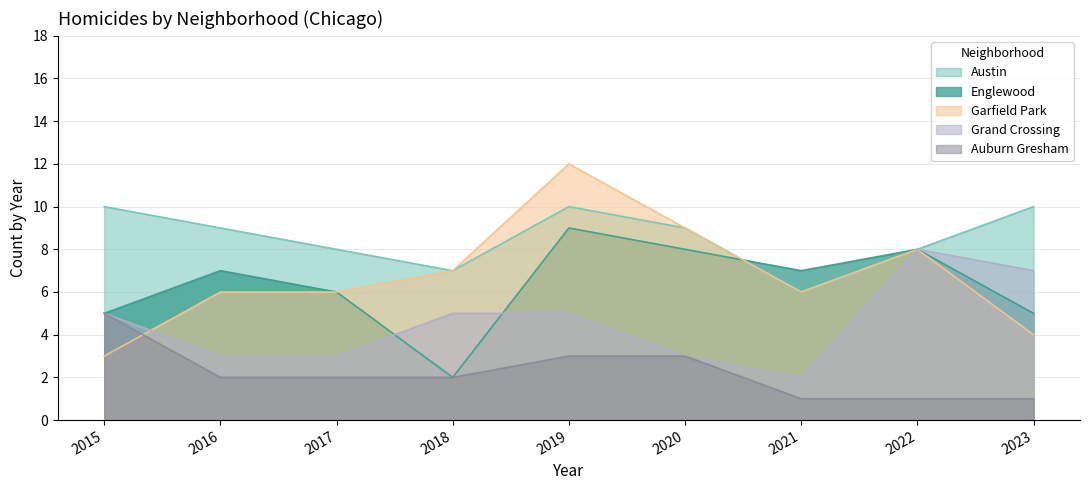

Reading left to right, extract all data points from this chart.

Austin: 10	9	8	7	10	9	6	8	10
Englewood: 5	7	6	2	9	8	7	8	5
Garfield Park: 3	6	6	7	12	9	6	8	4
Grand Crossing: 5	3	3	5	5	3	2	8	7
Auburn Gresham: 5	2	2	2	3	3	1	1	1